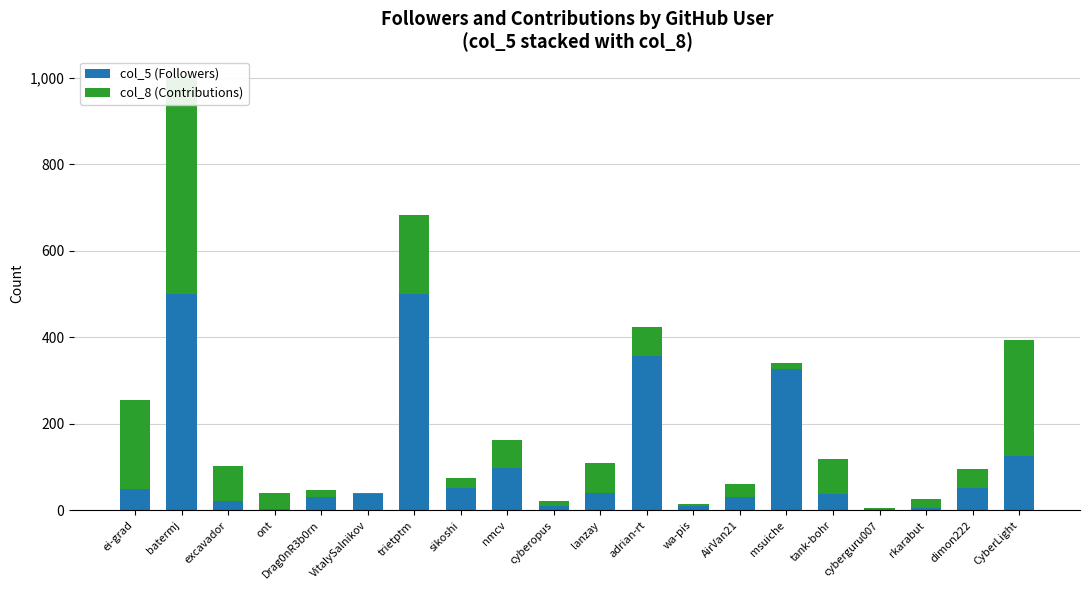

What is the spread (max minus min) of values at dimon222?

6